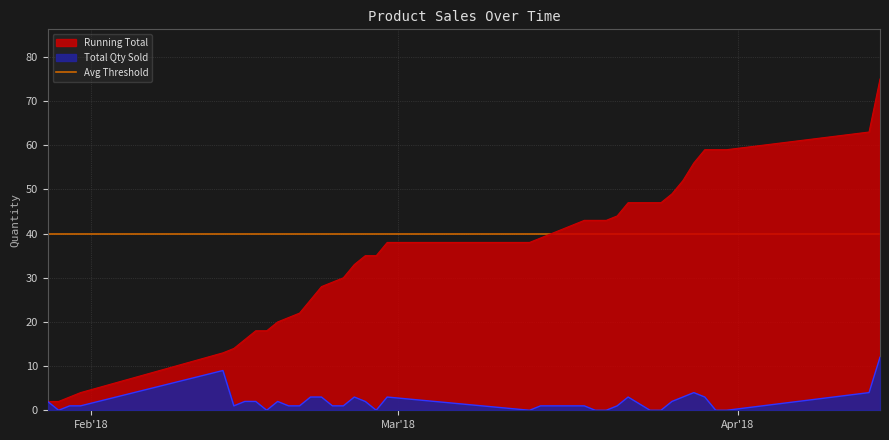

True or false: Running Total and Total Qty Sold cross at least once.

False